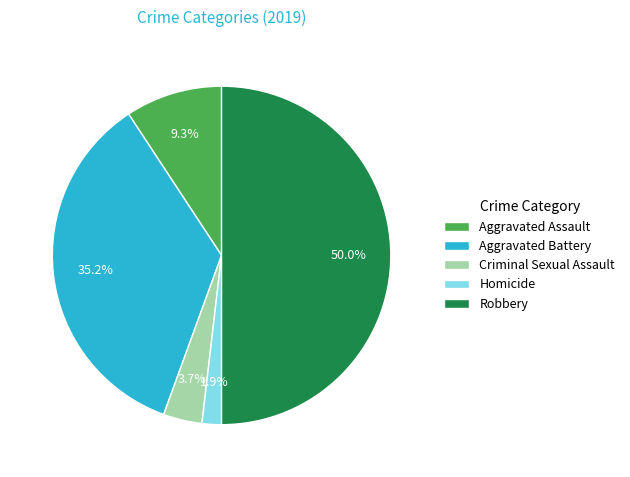

Between Criminal Sexual Assault and Aggravated Battery, which is larger?

Aggravated Battery